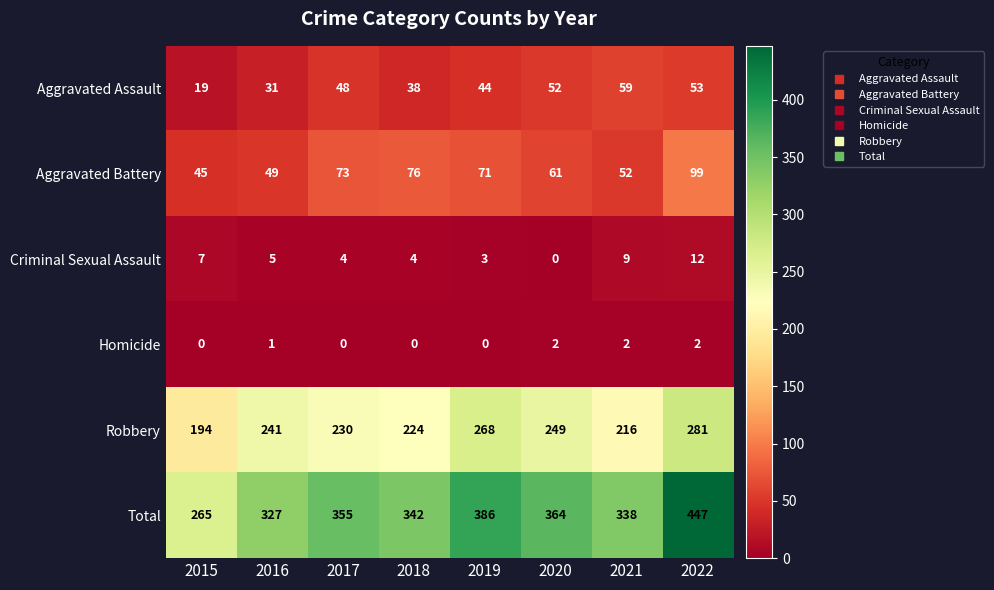

What is the difference between the highest and lowest values at 2019?

386